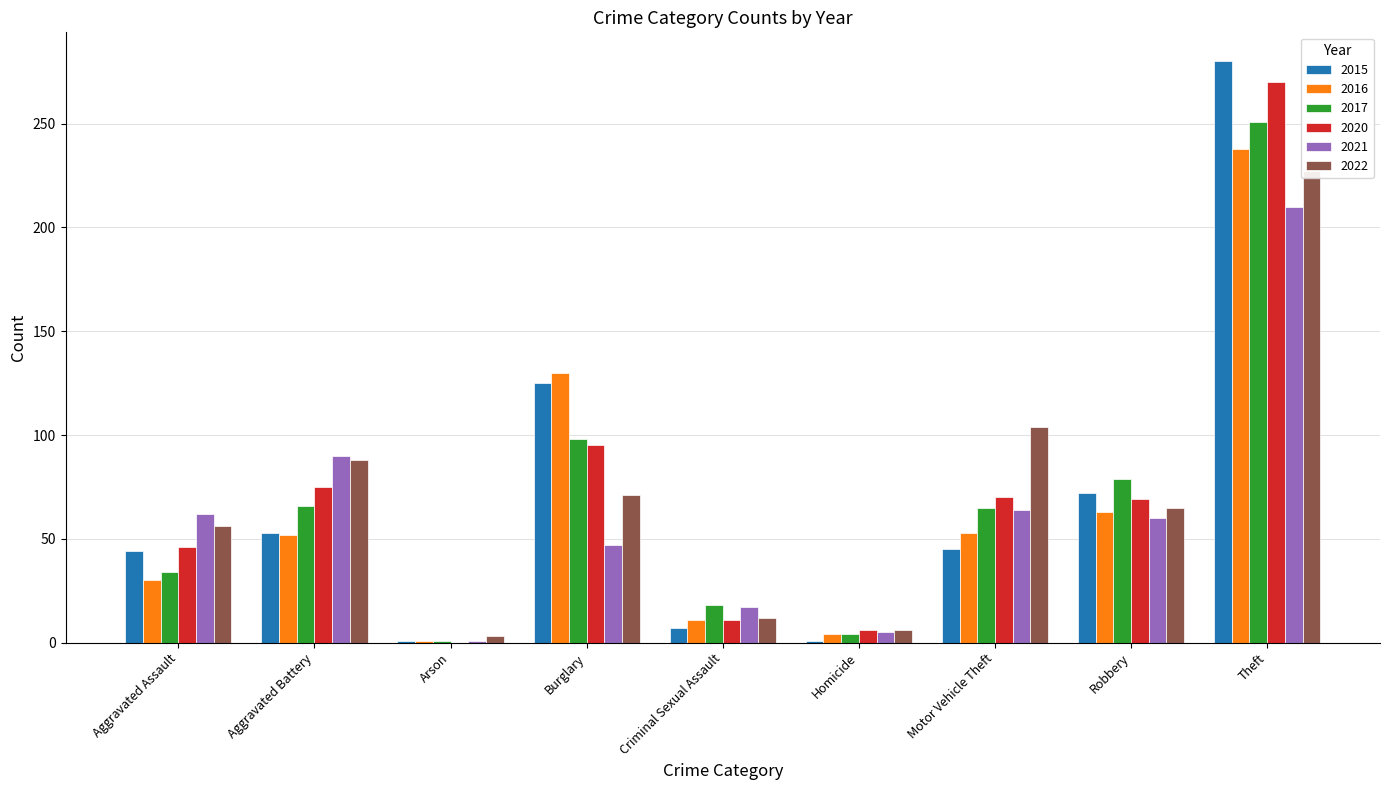

Reading left to right, extract all data points from this chart.

2015: Aggravated Assault=44	Aggravated Battery=53	Arson=1	Burglary=125	Criminal Sexual Assault=7	Homicide=1	Motor Vehicle Theft=45	Robbery=72	Theft=280
2016: Aggravated Assault=30	Aggravated Battery=52	Arson=1	Burglary=130	Criminal Sexual Assault=11	Homicide=4	Motor Vehicle Theft=53	Robbery=63	Theft=238
2017: Aggravated Assault=34	Aggravated Battery=66	Arson=1	Burglary=98	Criminal Sexual Assault=18	Homicide=4	Motor Vehicle Theft=65	Robbery=79	Theft=251
2020: Aggravated Assault=46	Aggravated Battery=75	Arson=0	Burglary=95	Criminal Sexual Assault=11	Homicide=6	Motor Vehicle Theft=70	Robbery=69	Theft=270
2021: Aggravated Assault=62	Aggravated Battery=90	Arson=1	Burglary=47	Criminal Sexual Assault=17	Homicide=5	Motor Vehicle Theft=64	Robbery=60	Theft=210
2022: Aggravated Assault=56	Aggravated Battery=88	Arson=3	Burglary=71	Criminal Sexual Assault=12	Homicide=6	Motor Vehicle Theft=104	Robbery=65	Theft=227